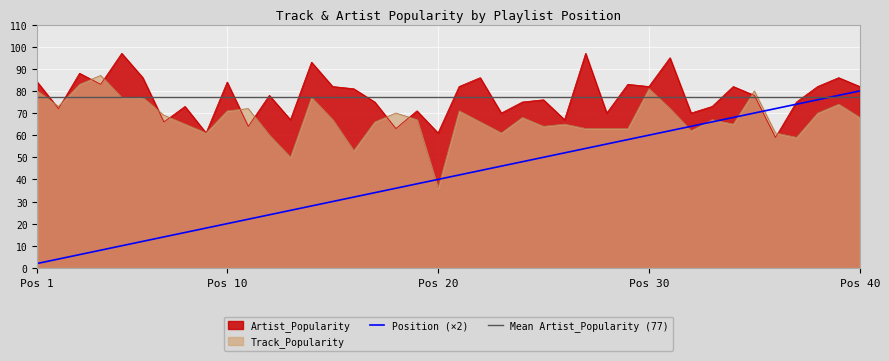

How many data points does each series have?

40